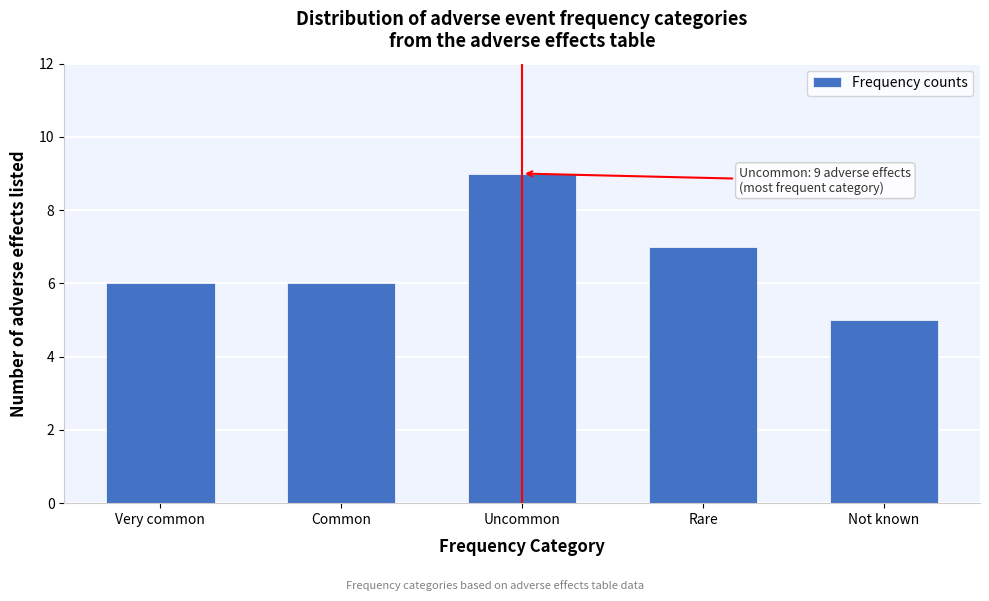

Reading left to right, what are all the values shown in this chart?

6	6	9	7	5